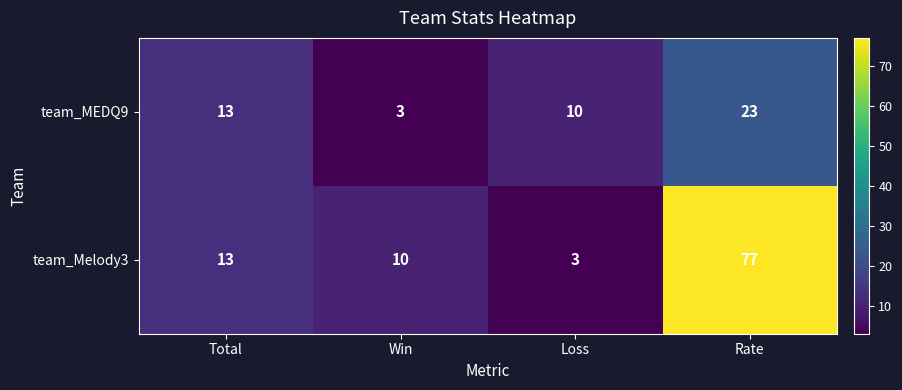

Which series changed the most between Total and Loss?

team_Melody3